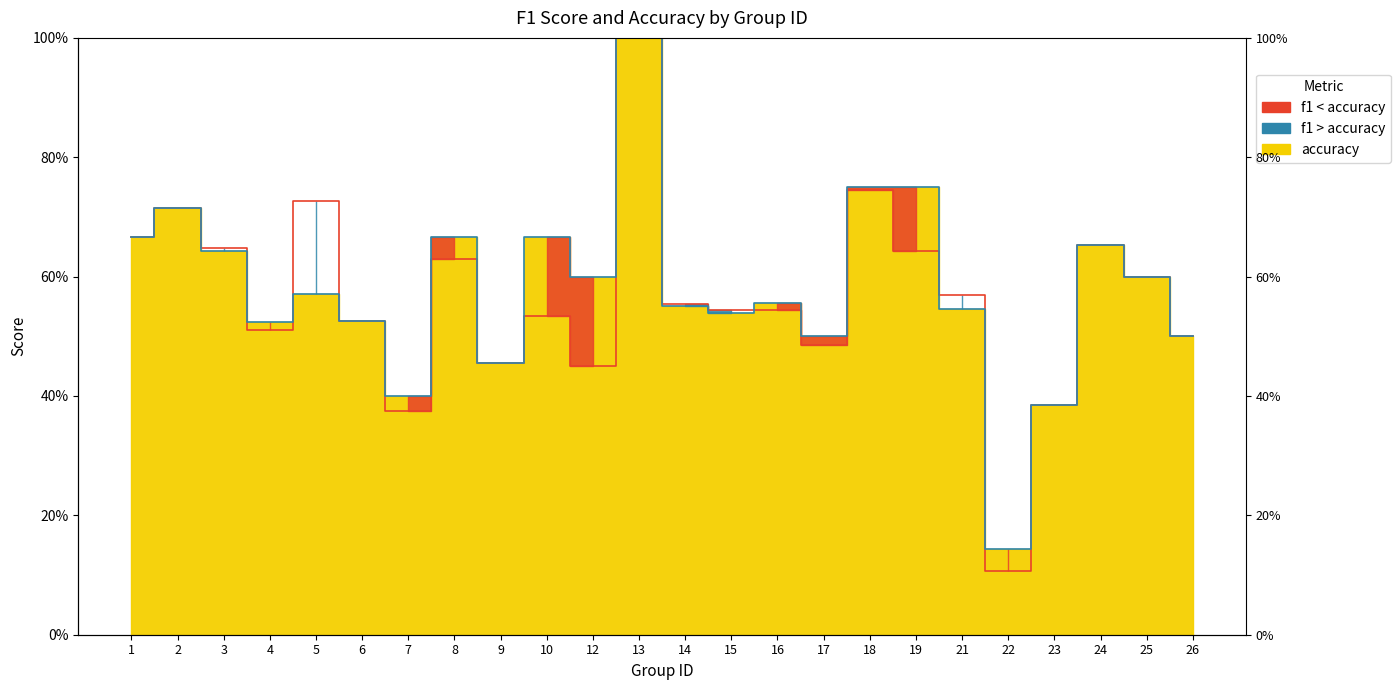

Is it true that accuracy equals 0.7 at 10?

True